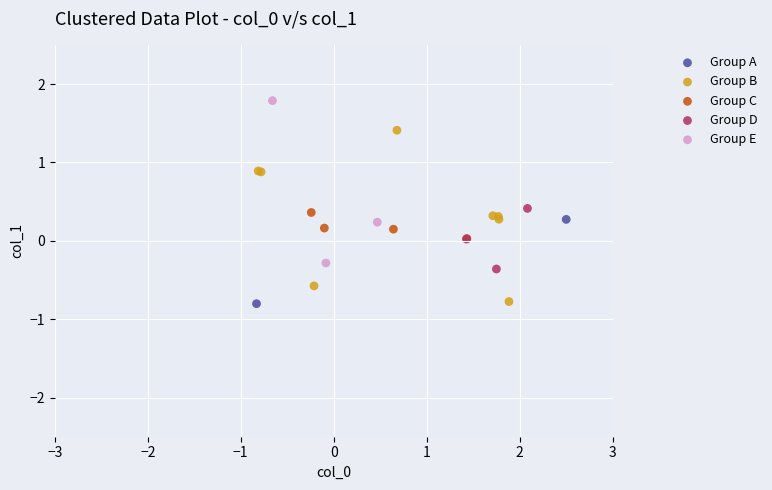

Which series has the widest spread of Y values?

Group B